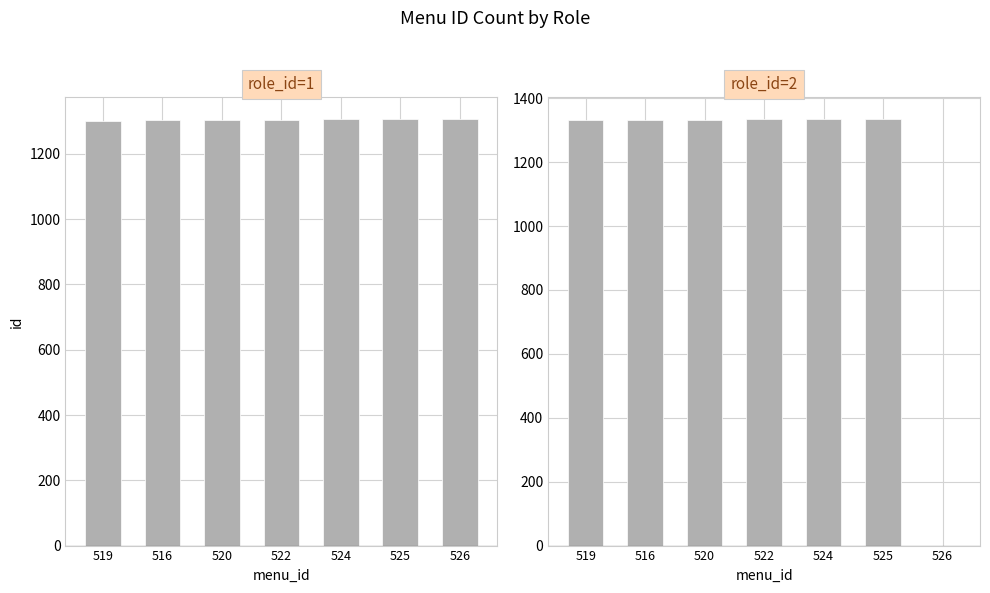

How many data points in role_id=1 are above 1305?

3